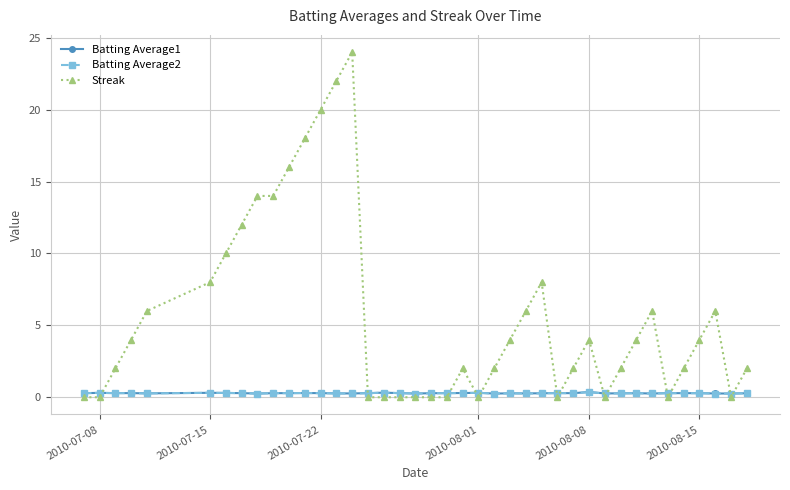

What is the maximum value for Streak?

24.0